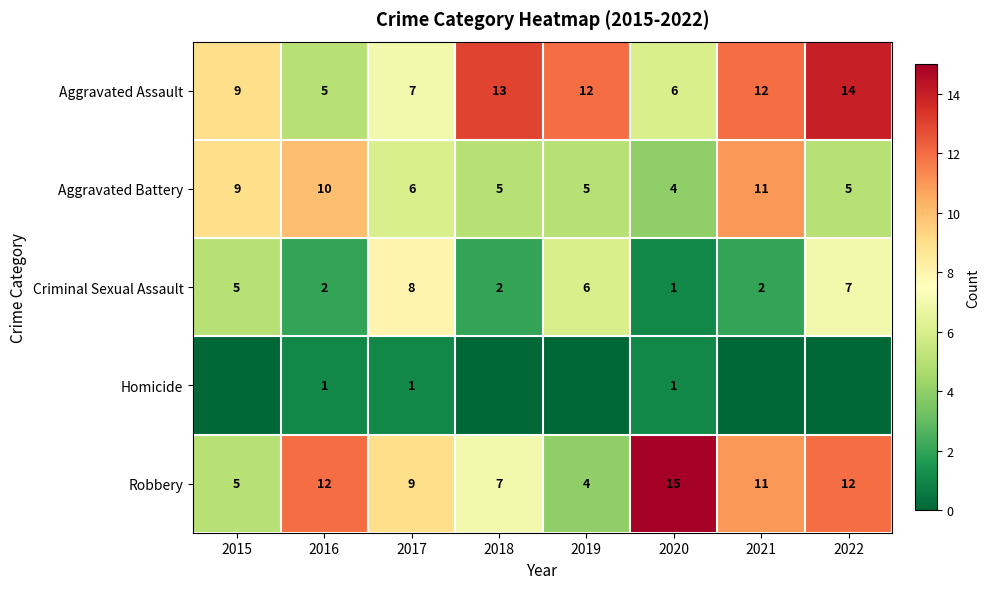

Is the value of Aggravated Assault at 2021 greater than the value of Homicide at 2020?

Yes